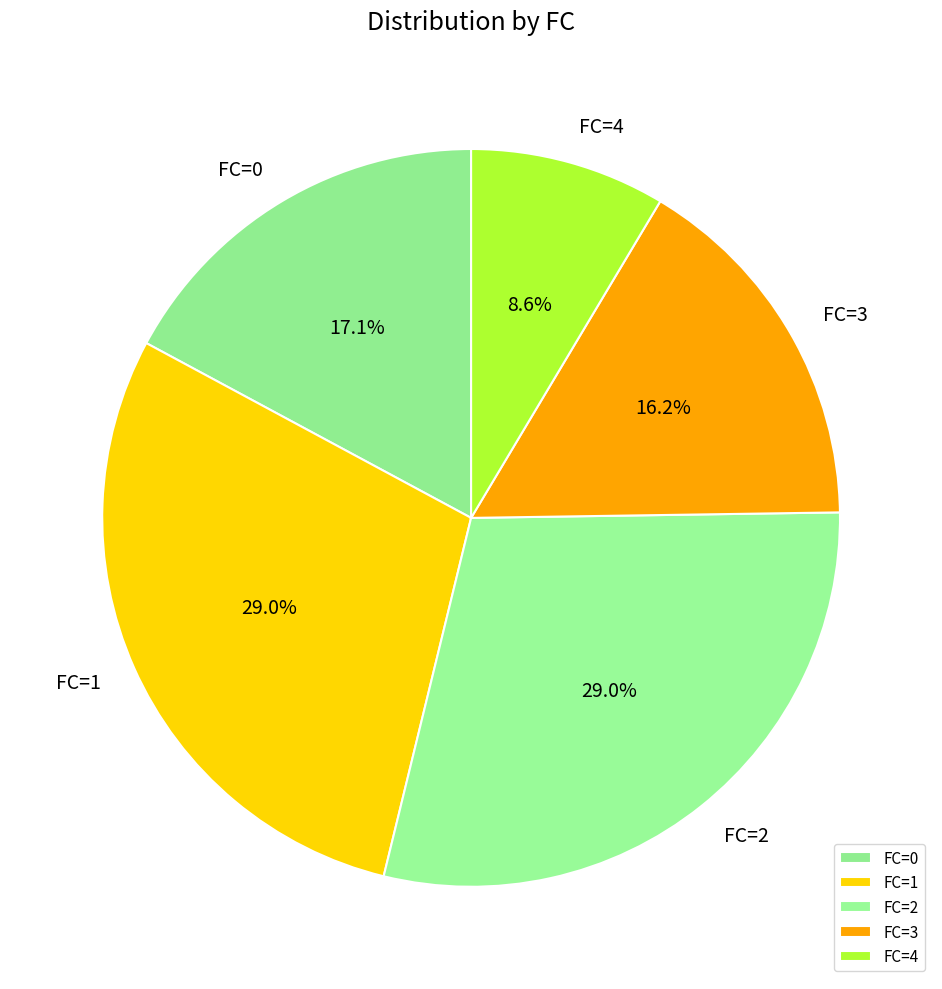

Is there any slice that represents more than half of the pie?

No